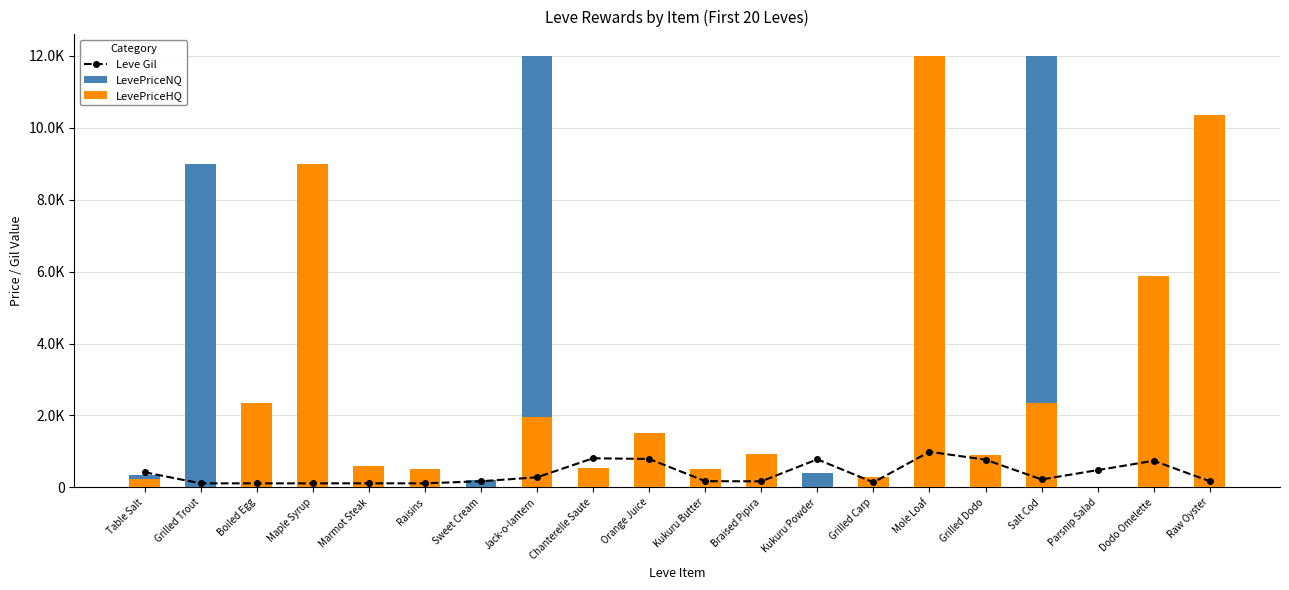

What position from the left is Mole Loaf?

15